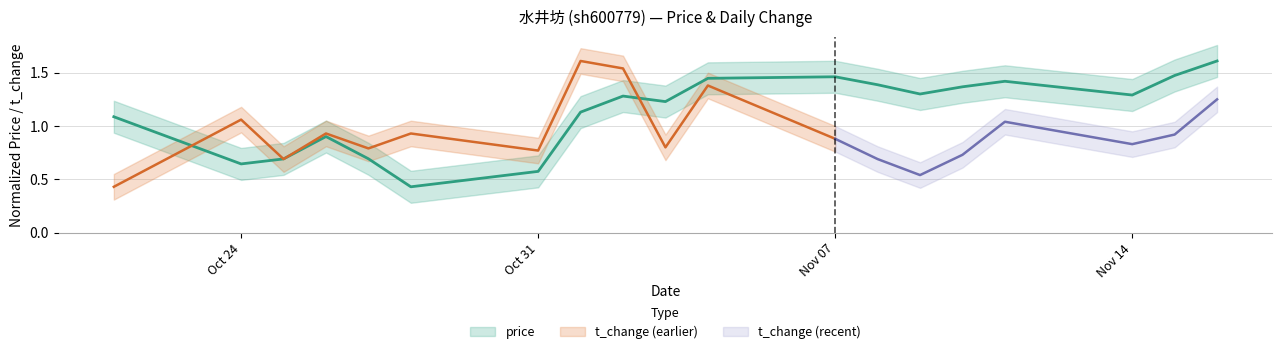

The value at Nov 14 is 2.0. True or false?

False